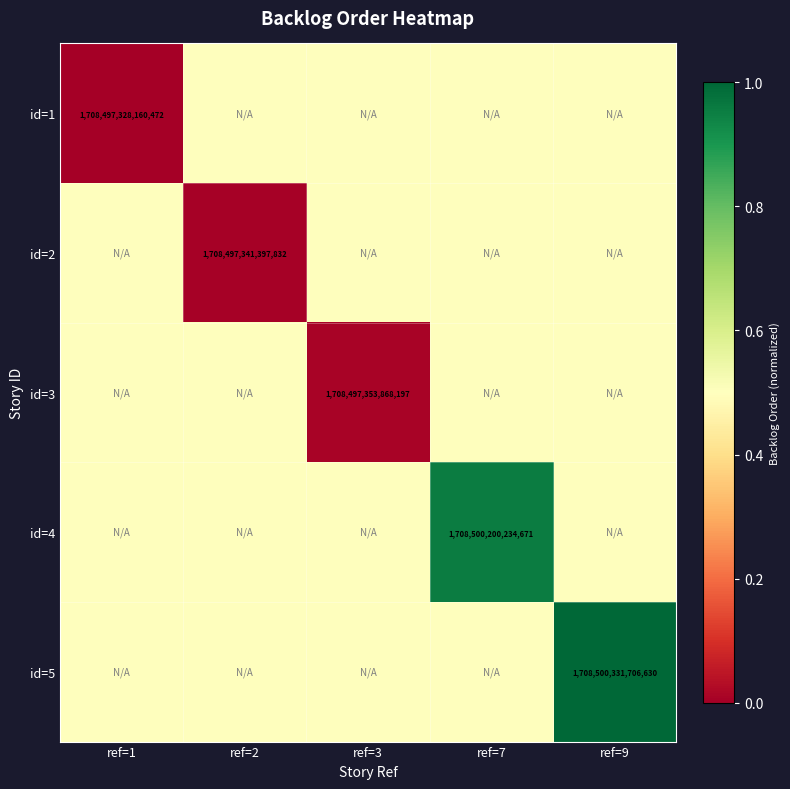

The value of id=3 at ref=3 is 2716737192698109.0. True or false?

False